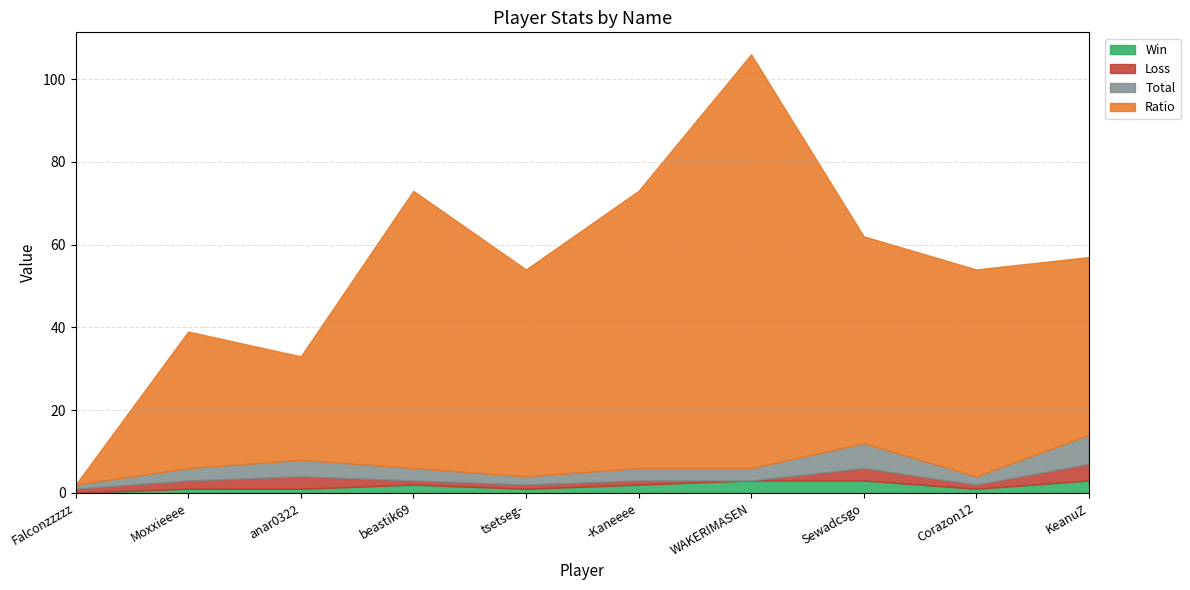

What is the value of the Total point at the 5th from the left?

2